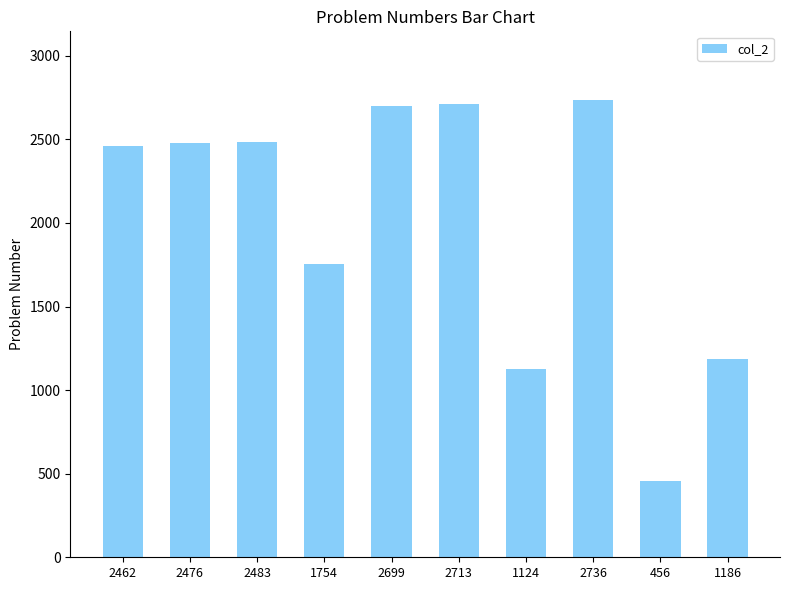

Approximately how many times larger is the value at 2699 compared to 2462?

1.1